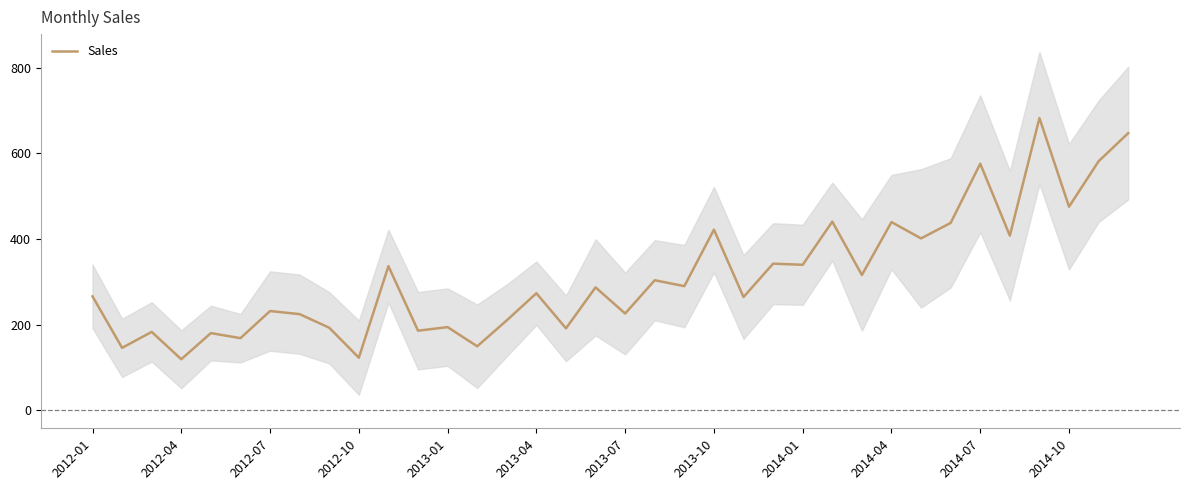

Reading left to right, list all the values displayed in this chart.

266.0	145.9	183.1	119.3	180.3	168.5	231.8	224.5	192.8	122.9	336.5	185.9	194.3	149.5	210.1	273.3	191.4	287.0	226.0	303.6	289.9	421.6	264.5	342.3	339.7	440.4	315.9	439.3	401.3	437.4	575.5	407.6	682.0	475.3	581.3	646.9